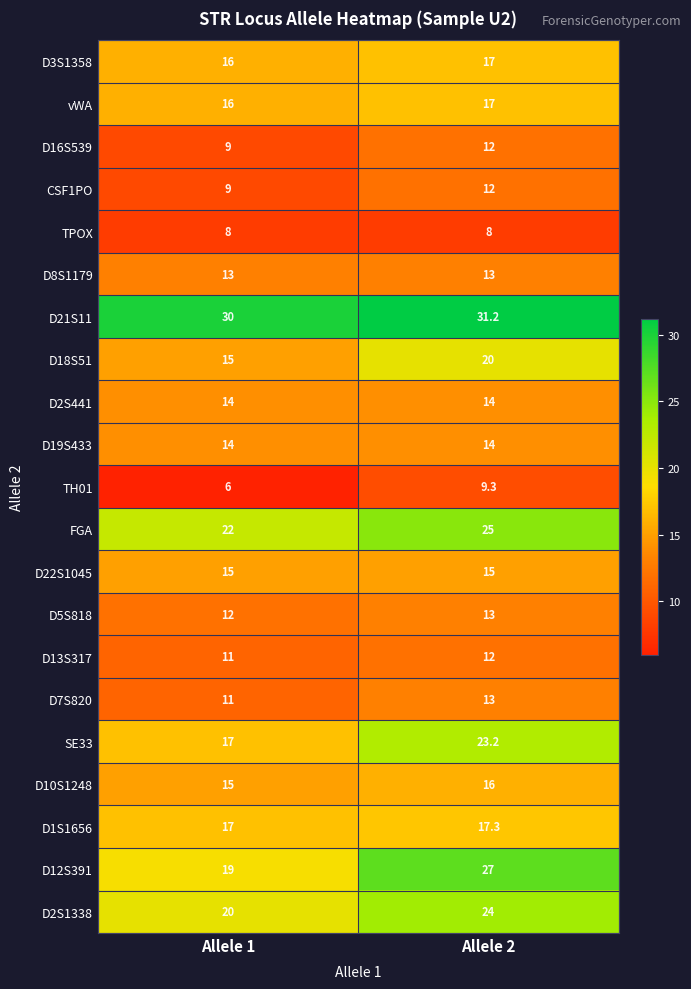

What is the maximum value shown in the chart?

31.2